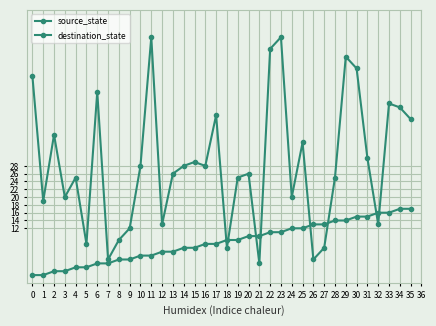

Rank the series by their maximum value, from highest to lowest.

destination_state, source_state